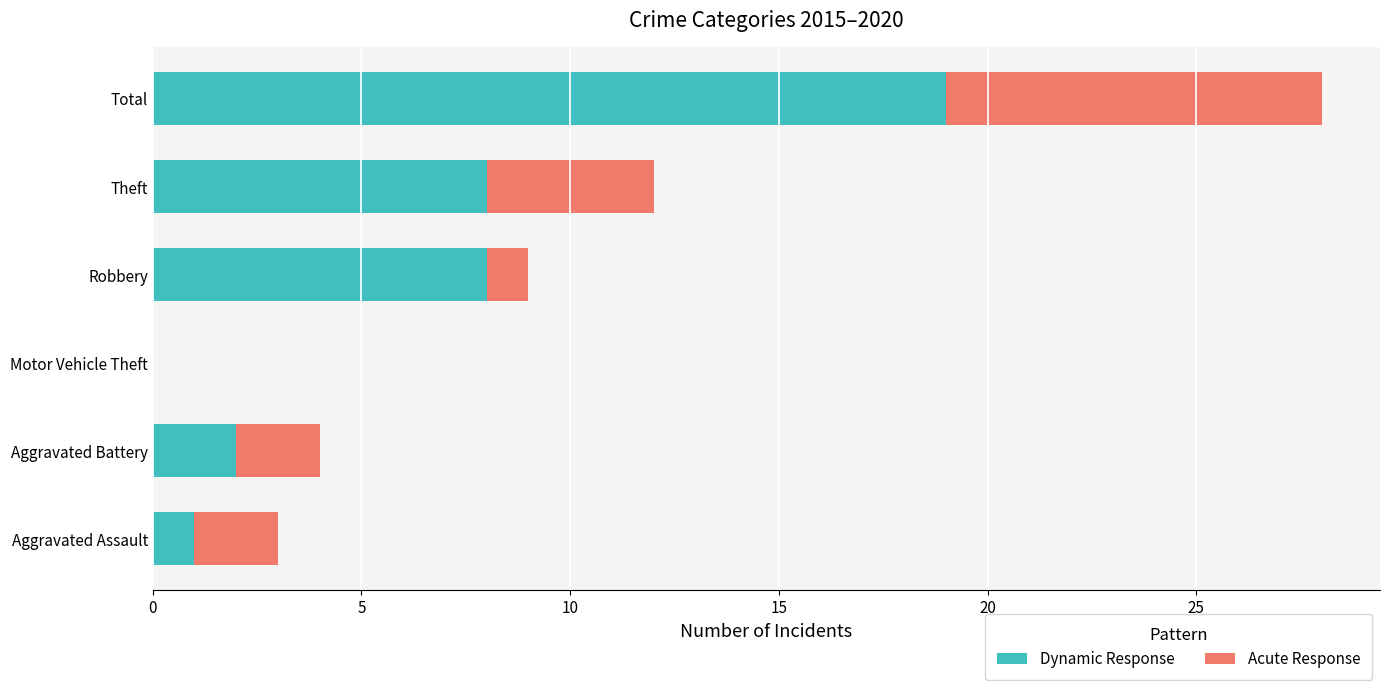

What is the sum of the Dynamic Response values at Motor Vehicle Theft and Robbery?

8